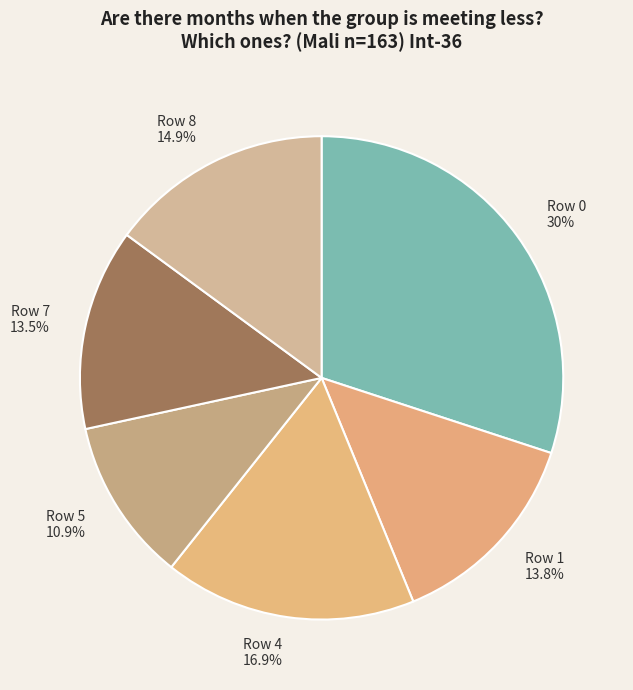

The Row 7 slice represents 7% of the pie. True or false?

False